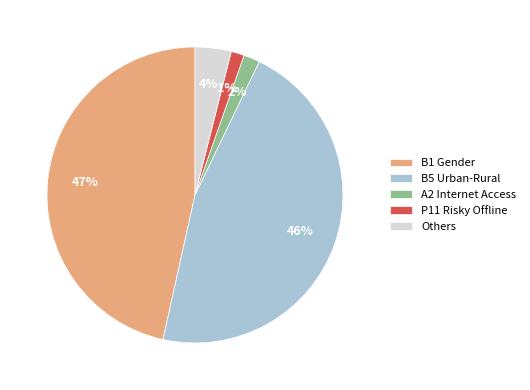

Between A2 Internet Access and B5 Urban-Rural, which is larger?

B5 Urban-Rural